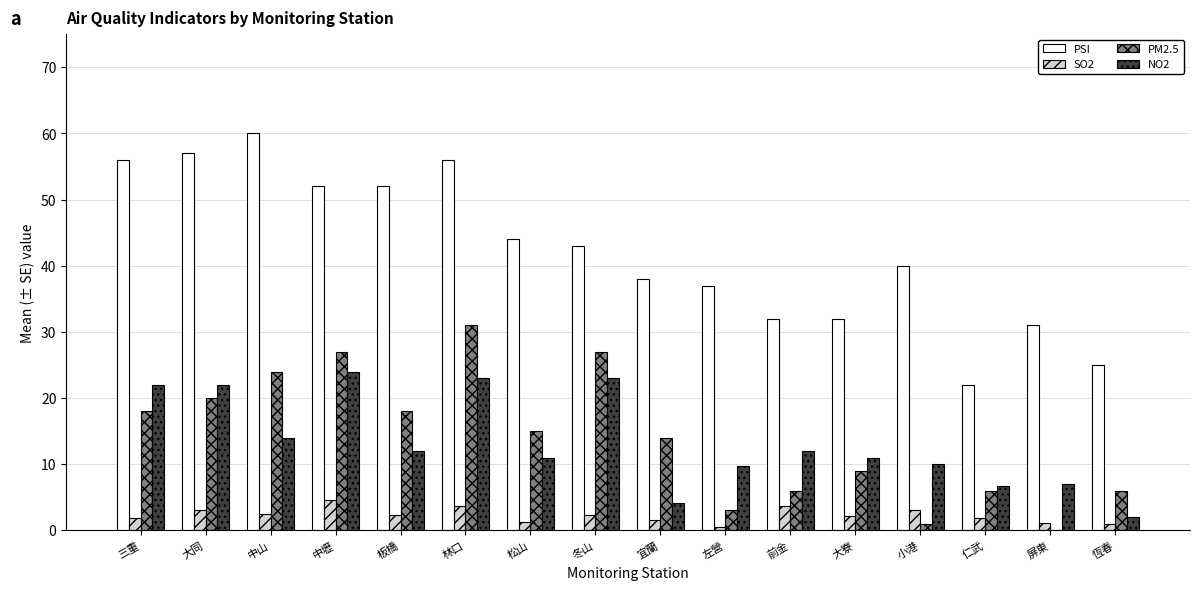

The PSI series shows 17.8 at 松山. True or false?

False